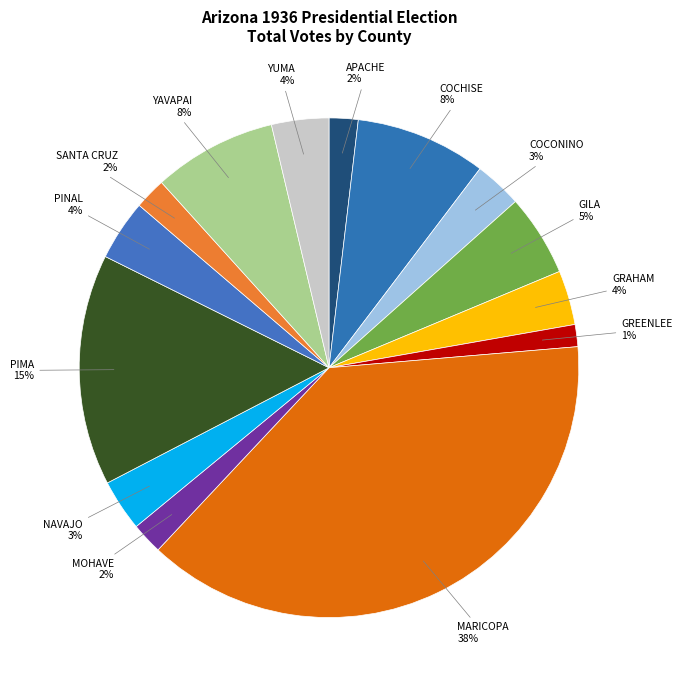

Count the number of slices in the pie.

14